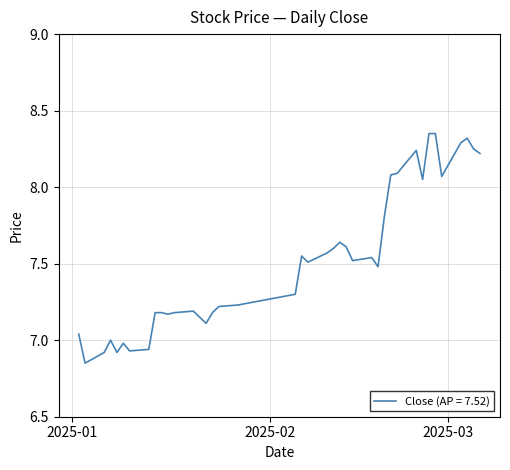

What is the difference between the maximum and minimum values?

1.5